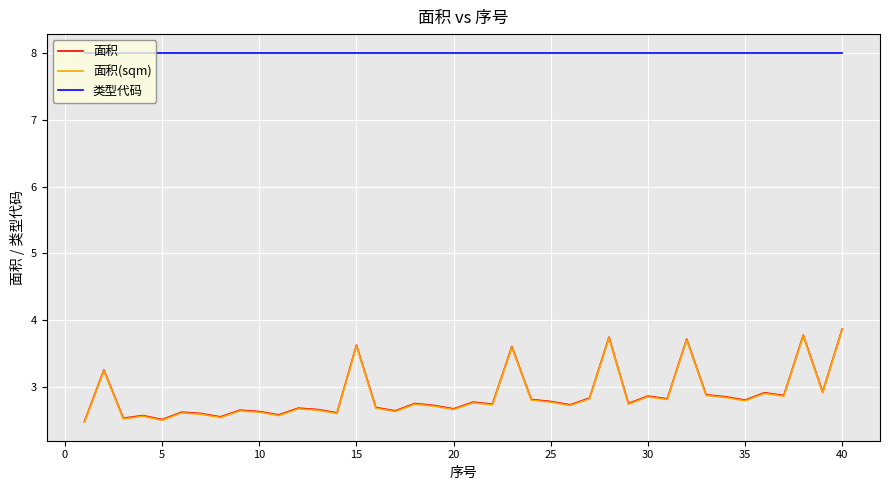

True or false: 面积 and 面积(sqm) cross at least once.

False